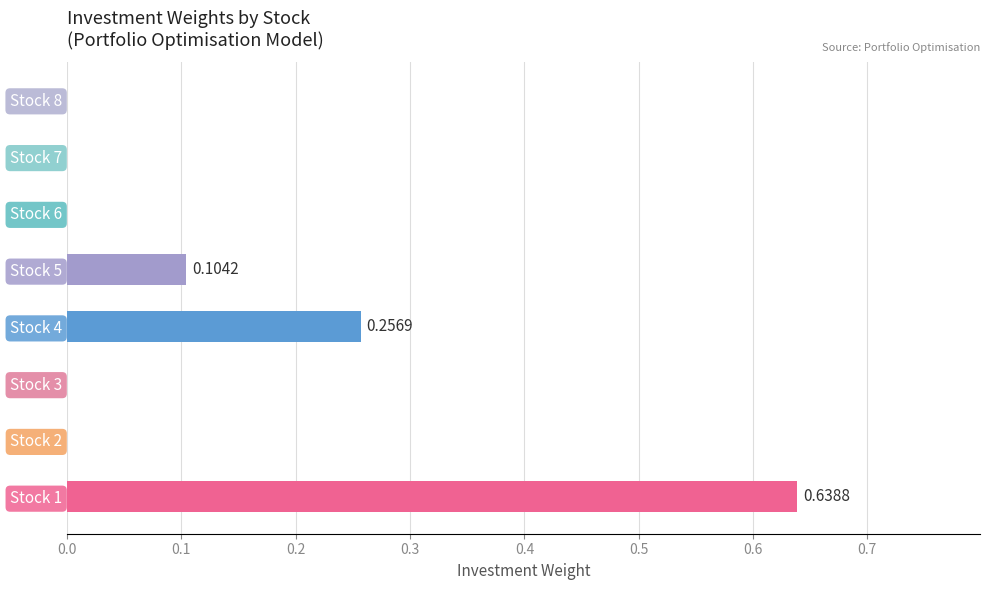

What is the sum of all values?

1.0